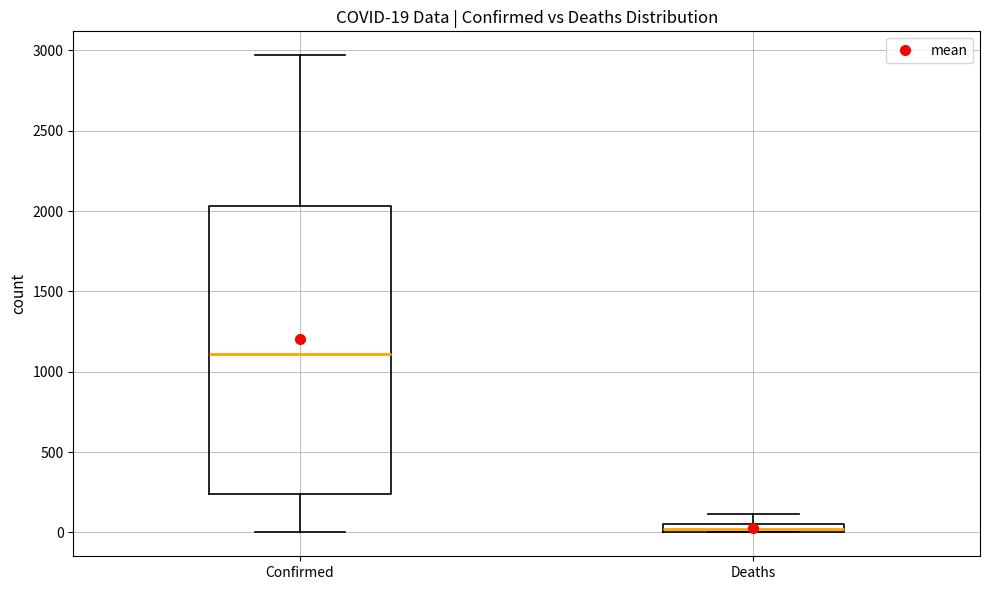

Which box's median line is the lowest?

Deaths